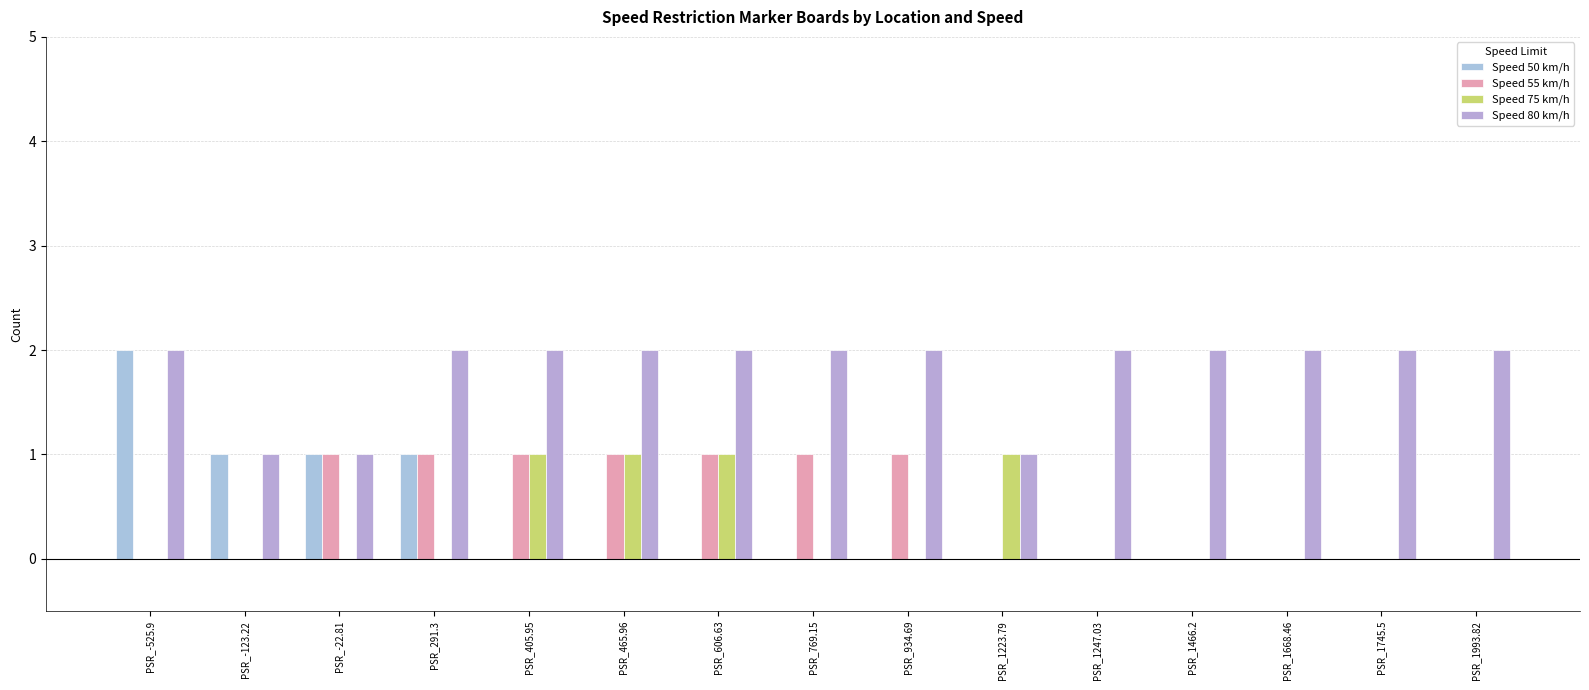

How many groups of bars are there?

15